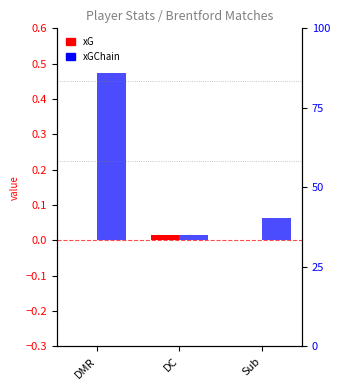

What is the label of the 1st bar from the left?

DMR